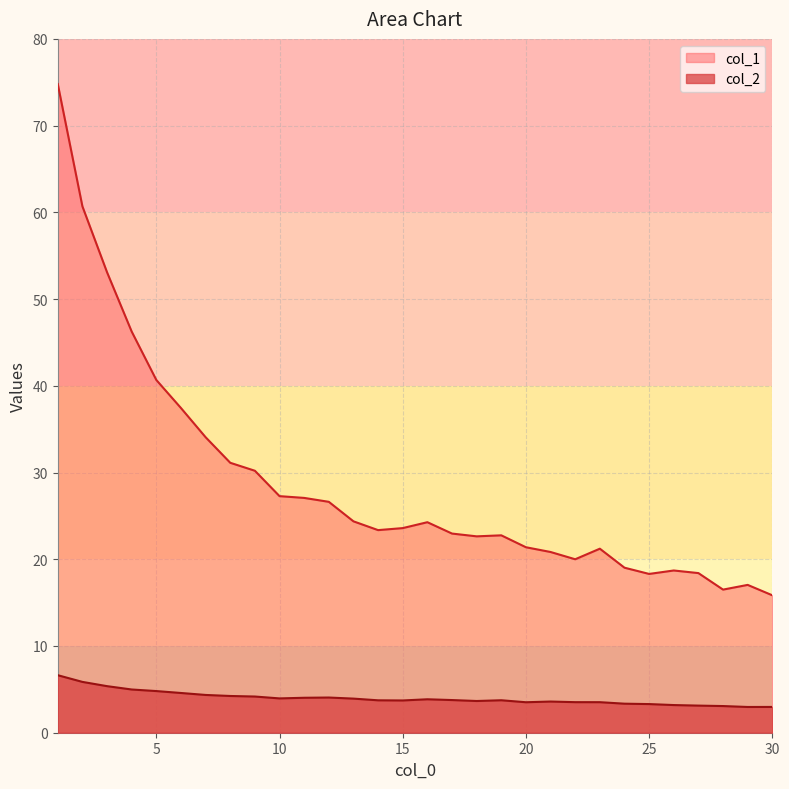

At which label does col_2 reach its minimum?

29